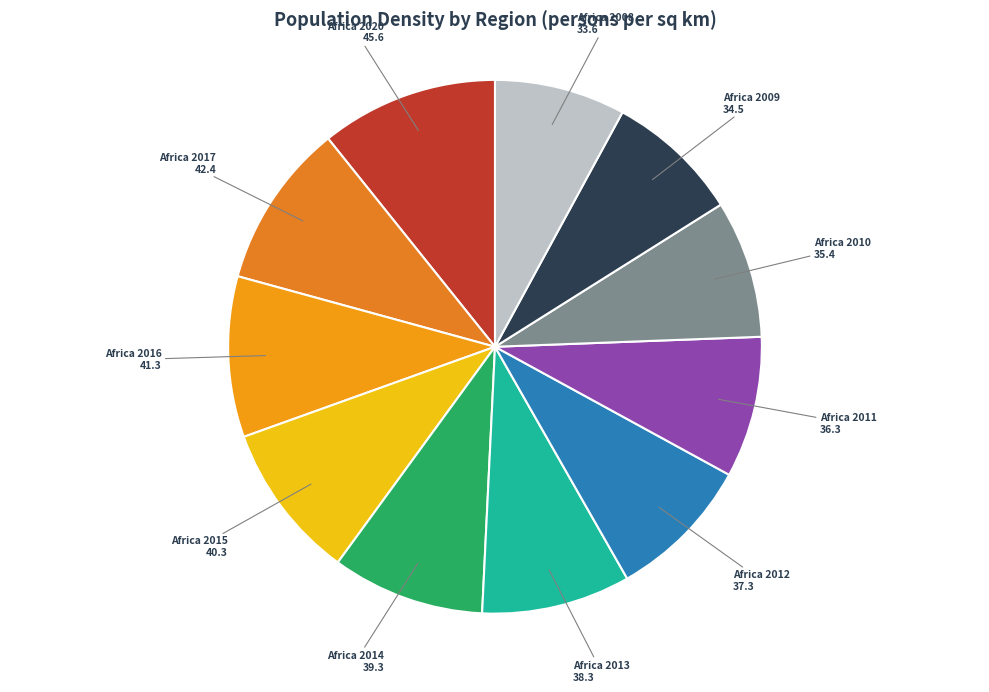

What is the largest slice in the pie chart?

Africa 2020